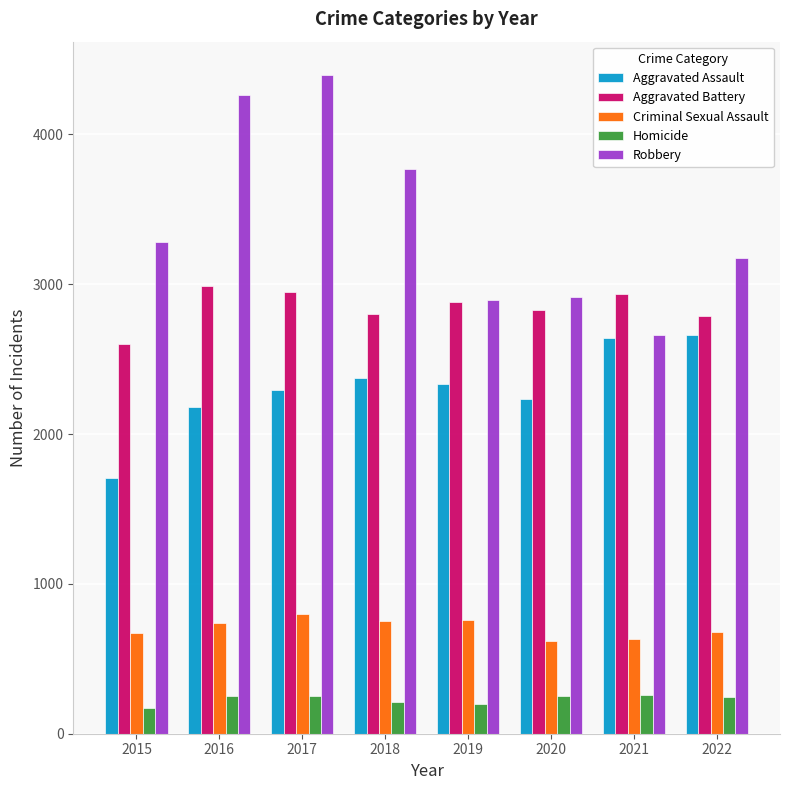

What is the average value of the Criminal Sexual Assault series?

707